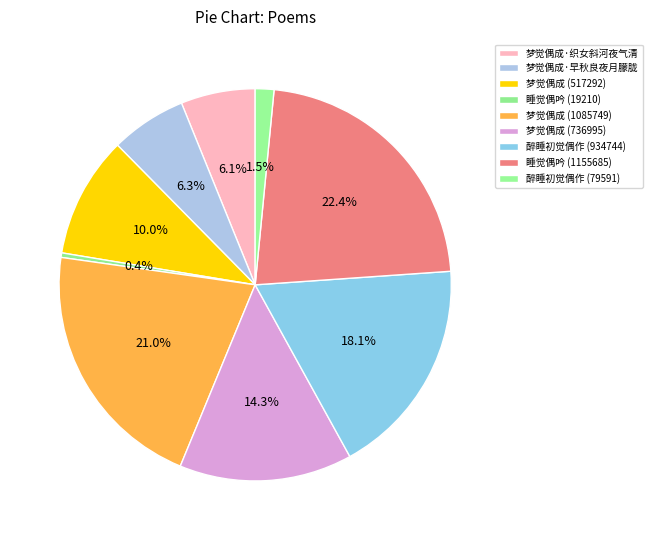

Does any single category account for the majority?

No